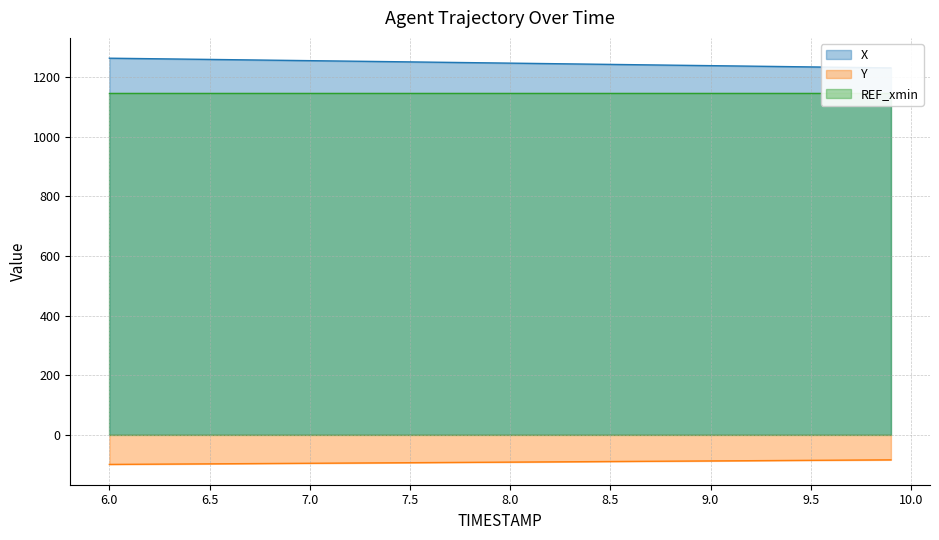

What is the highest value of the Y series?

-84.1